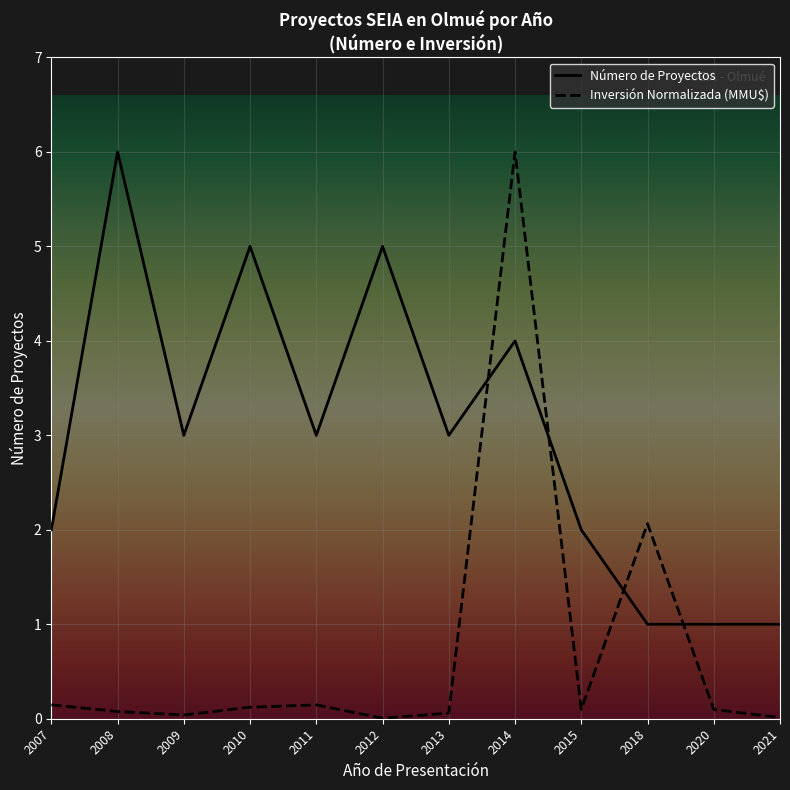

Between which two adjacent categories do Número de Proyectos and Inversión Normalizada (MMU$) first intersect?

2013 and 2014